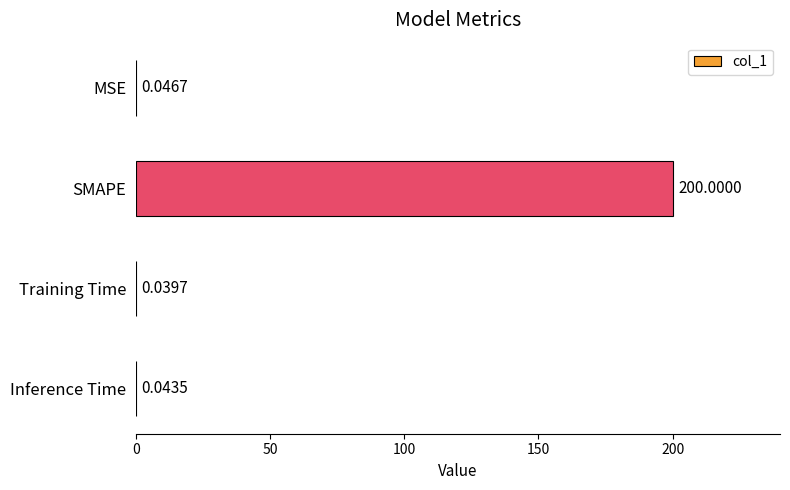

What is the sum of all values?

200.1